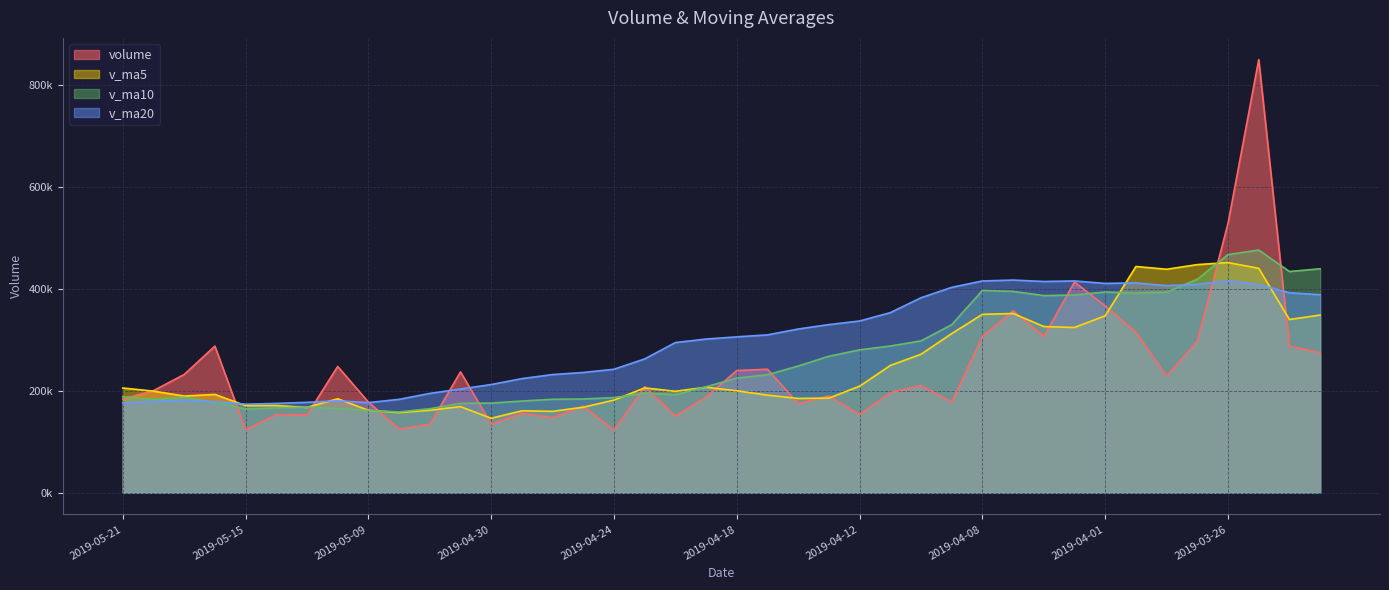

At which category is the sum across all series the highest?

2019-03-25